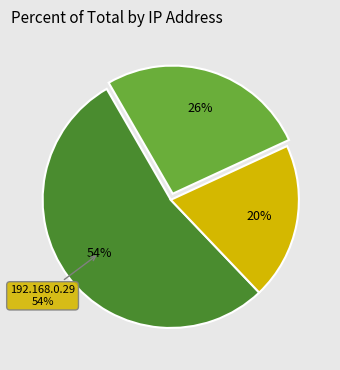

To the nearest percent, what is the average slice percentage?

33%